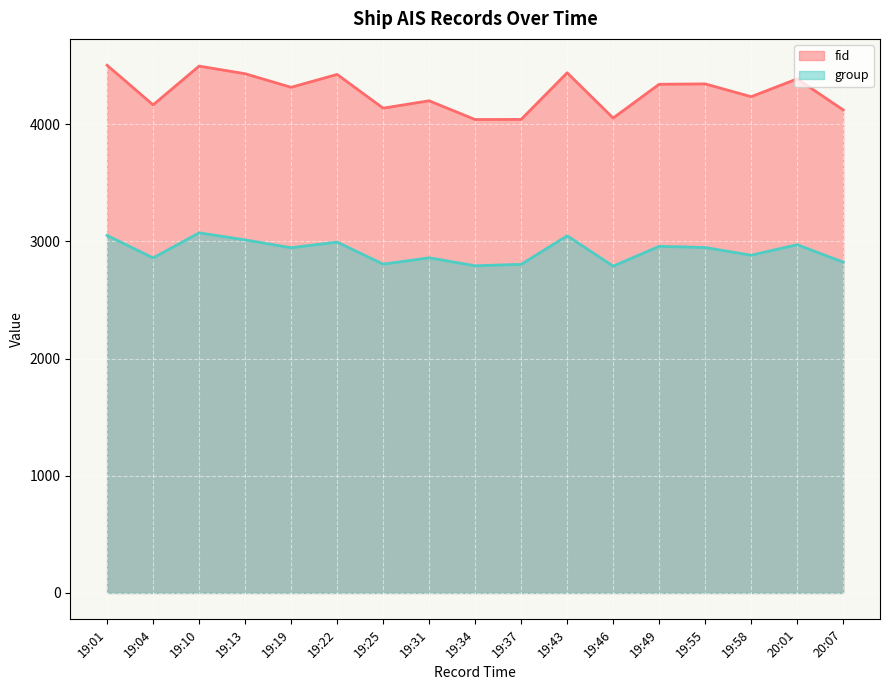

The fid series shows 7216 at 19:13. True or false?

False